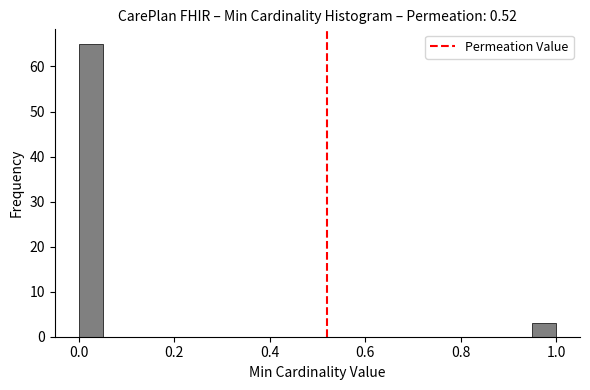

Around what value on the x-axis is the tallest bar? Give the approximate position of its centre, as read against the axis.

0.02